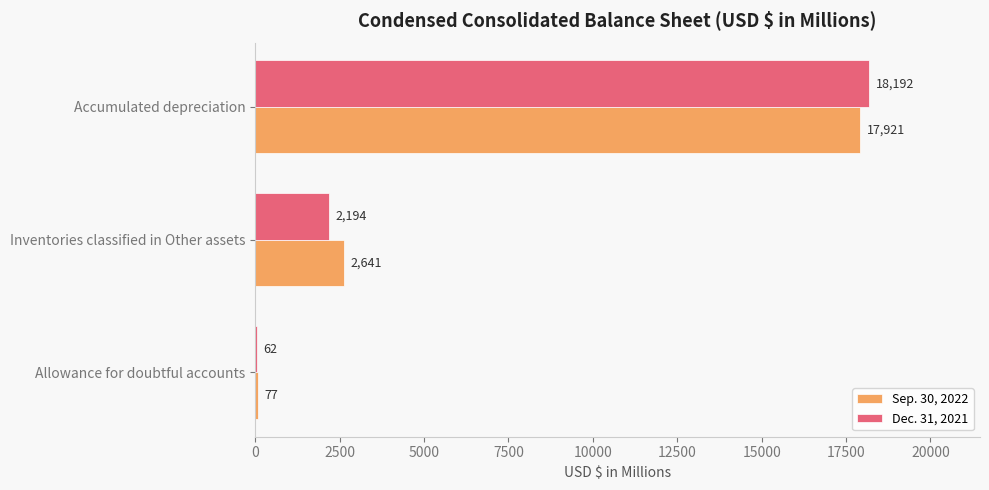

Which series has the largest range (max minus min)?

Dec. 31, 2021